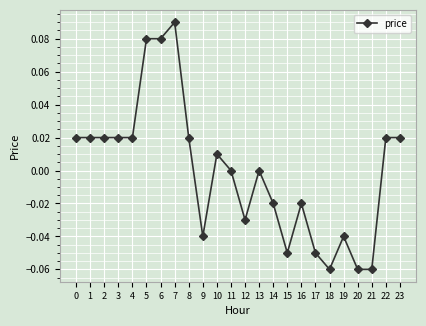

The chart shows a value of 0.0 at 10. True or false?

True